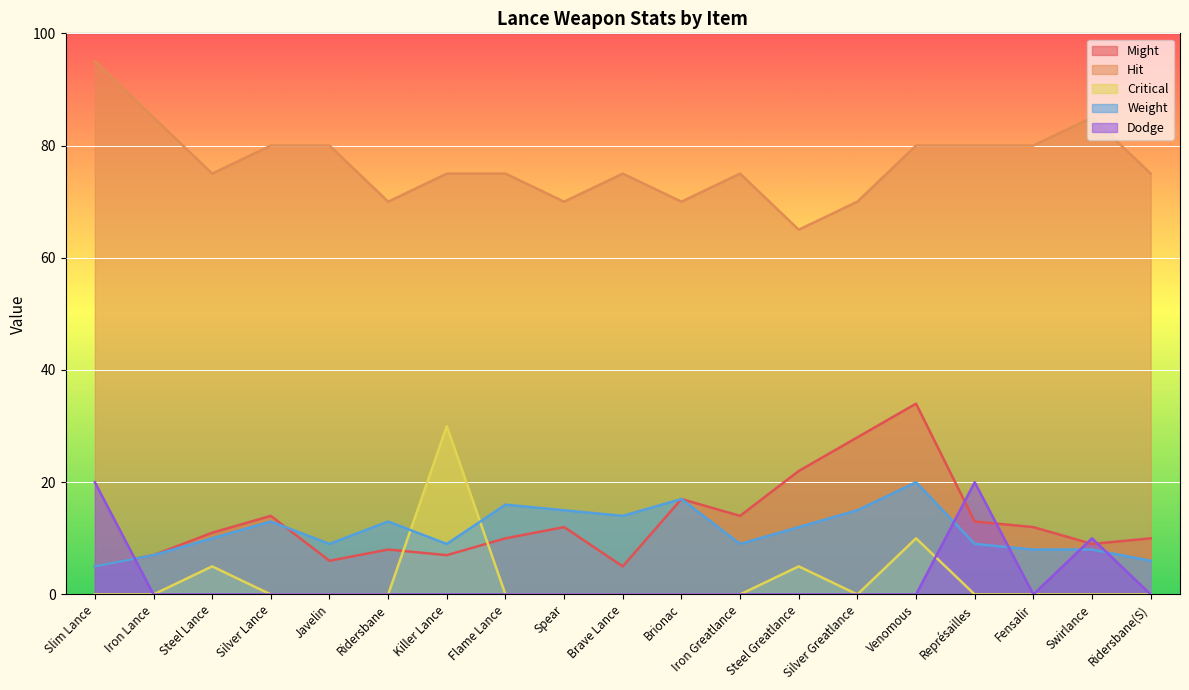

True or false: Hit and Weight intersect in this chart.

False